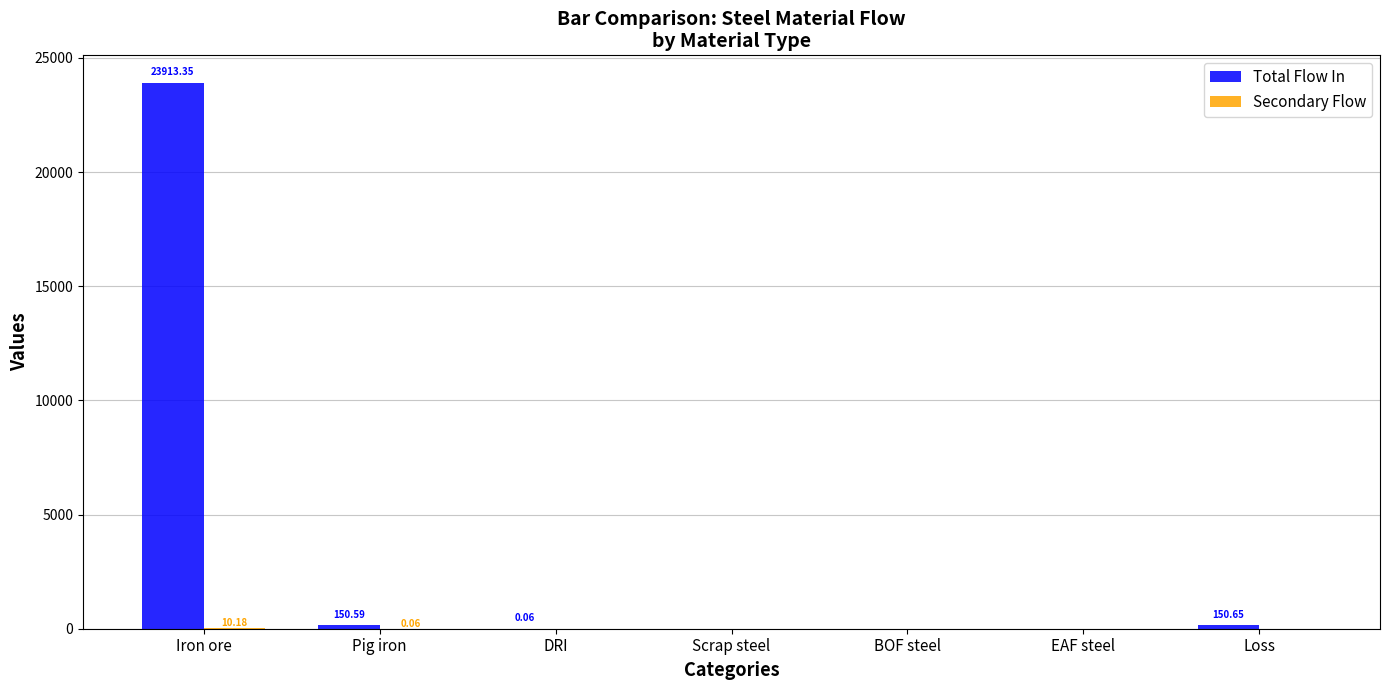

What is the average value of the Total Flow In series?

3459.2